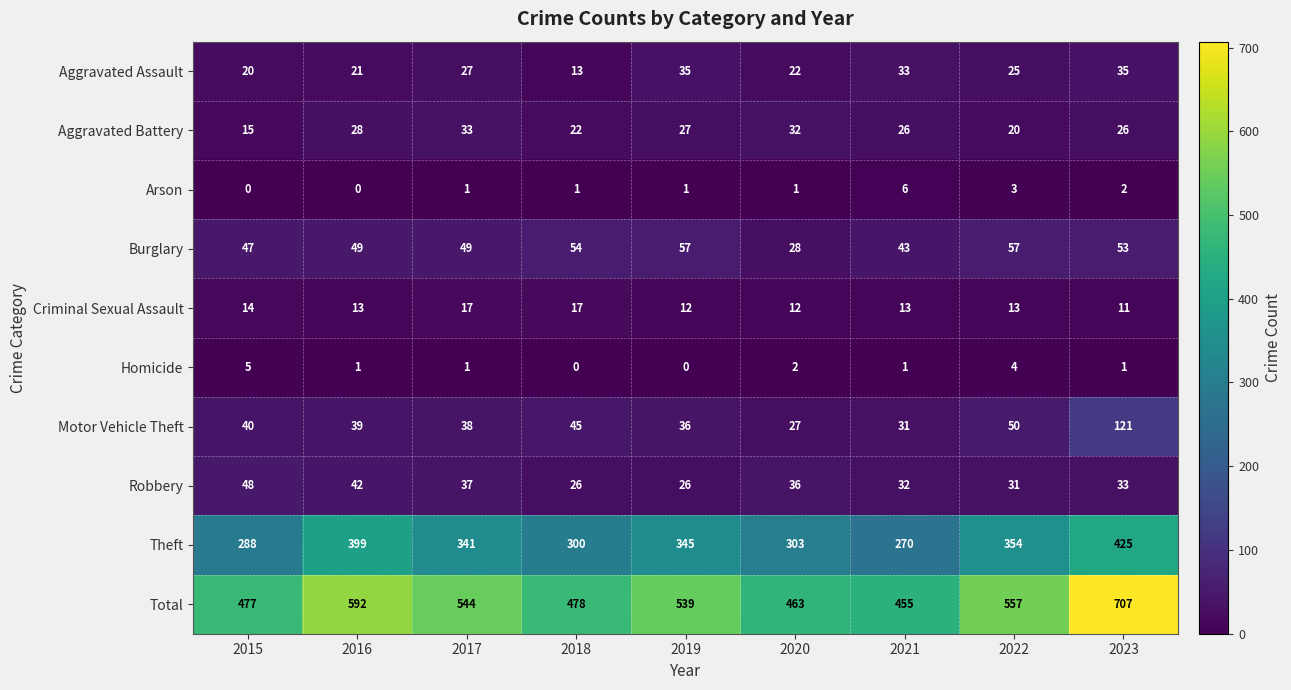

Is it true that Criminal Sexual Assault equals 18 at 2021?

False